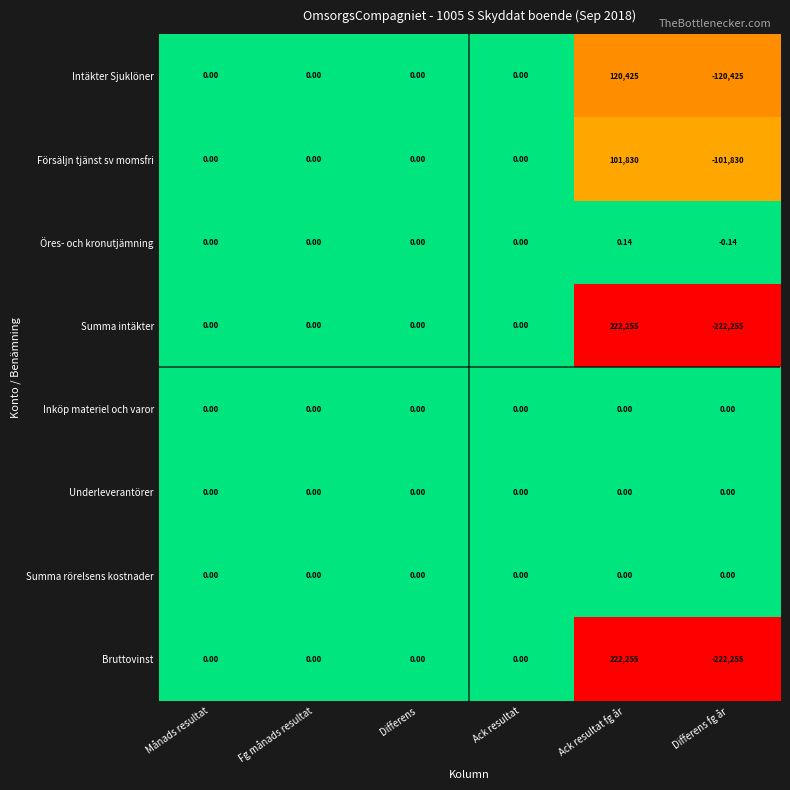

At which category is the sum across all series the highest?

Ack resultat fg år